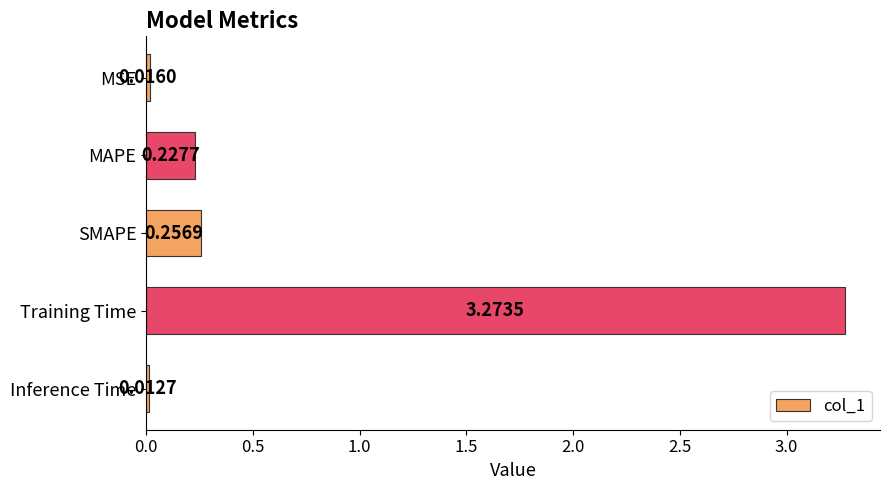

At which category does the chart reach its minimum across all series?

Inference Time